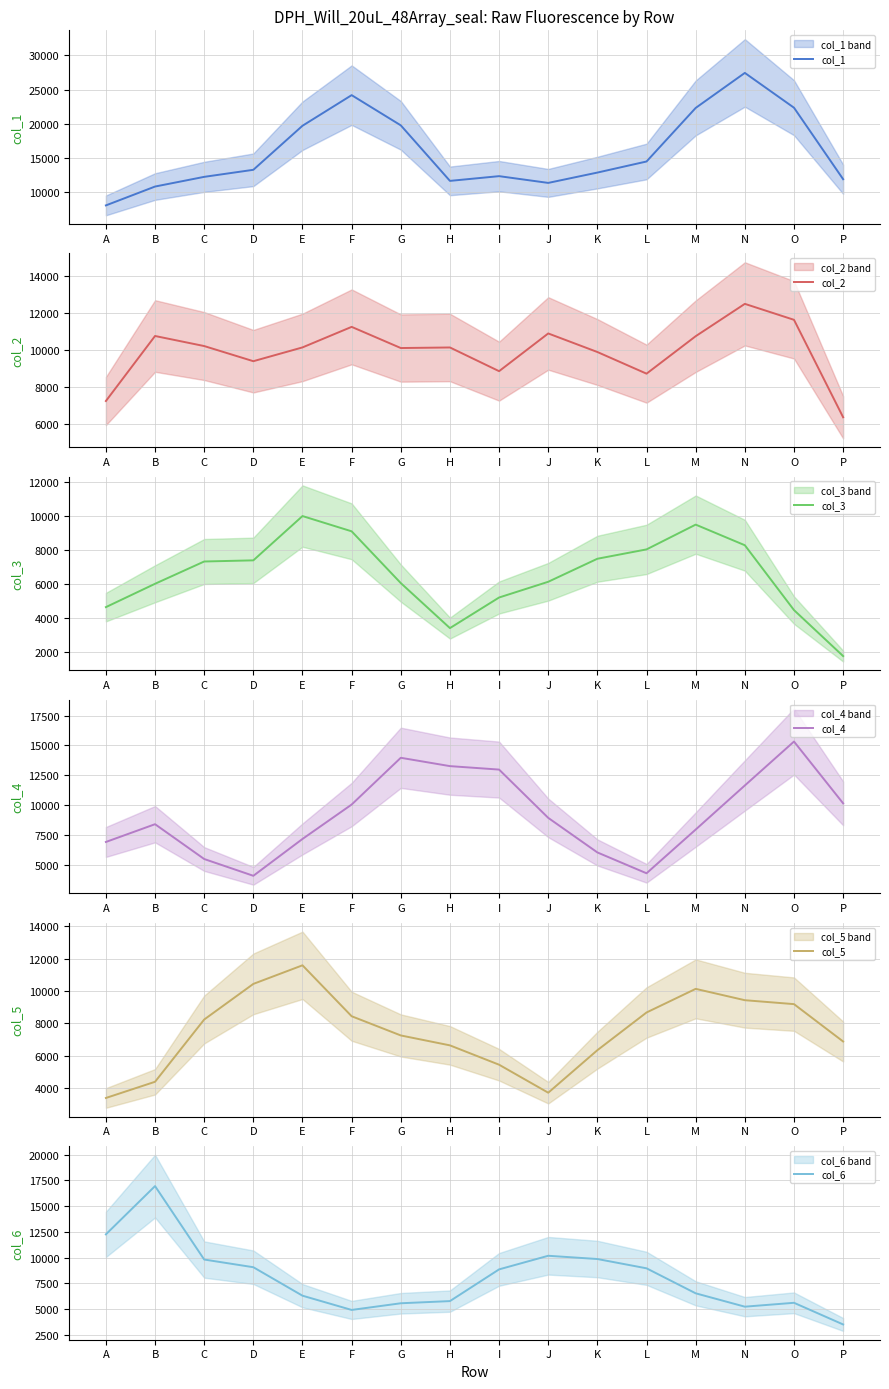

Which category has the lowest value in the col_6 series?

P